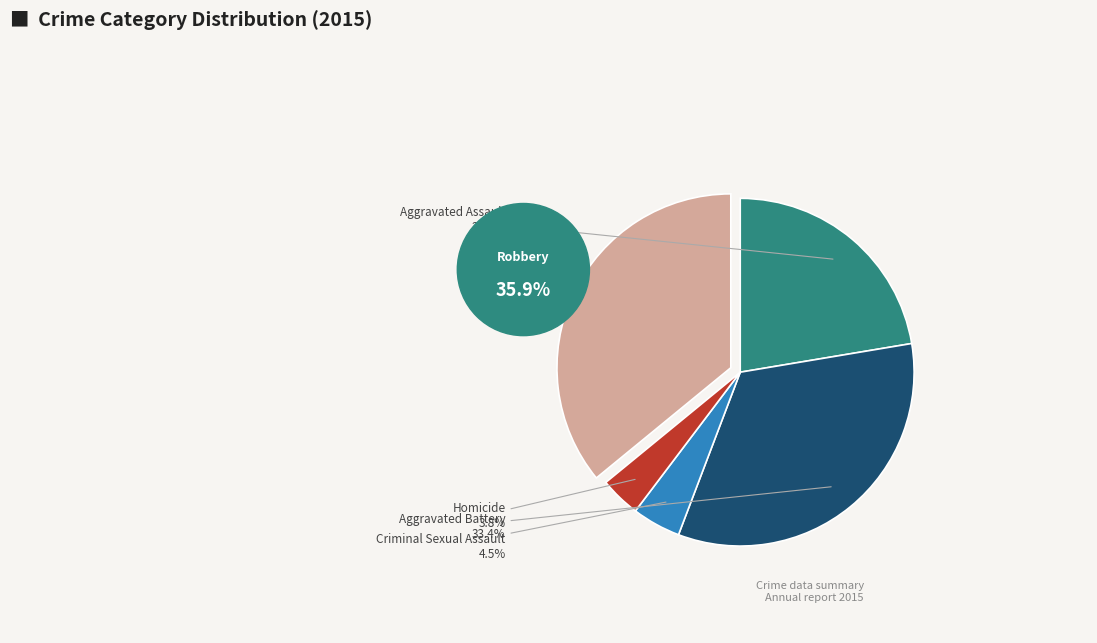

To the nearest percent, what percentage of the pie is Homicide?

4%